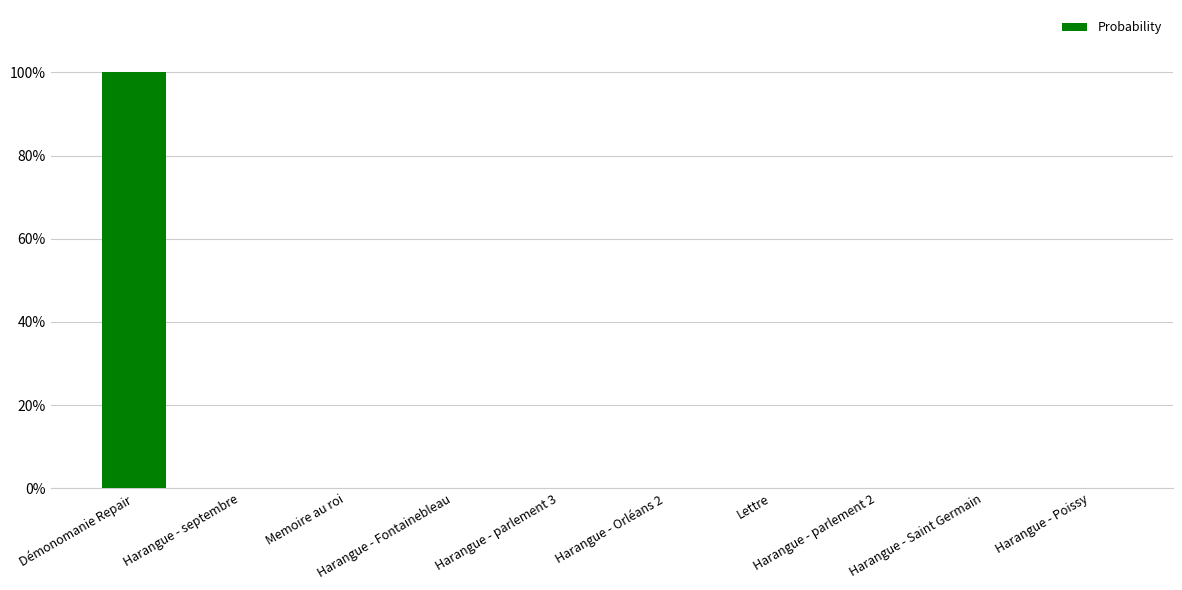

Which has a higher value, Harangue - septembre or Démonomanie Repair?

Démonomanie Repair